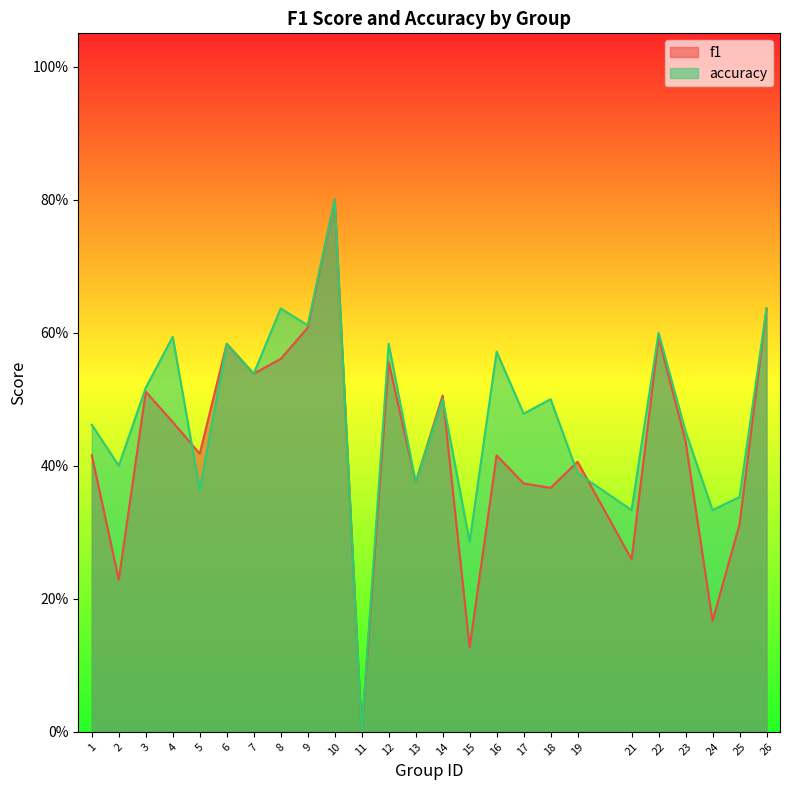

At which label does f1 reach its peak?

10